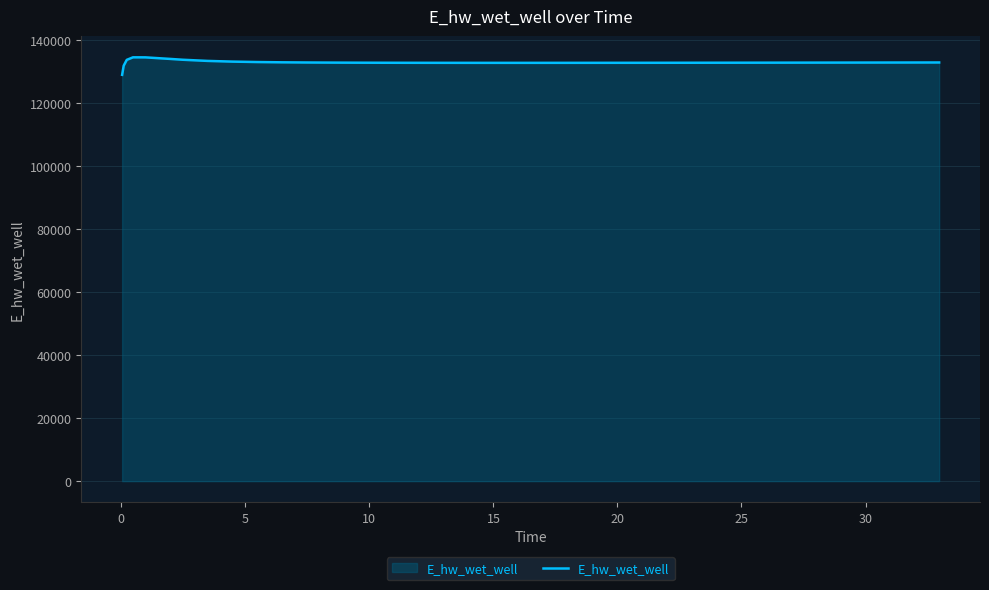

What is the minimum value shown in the chart?

129070.3